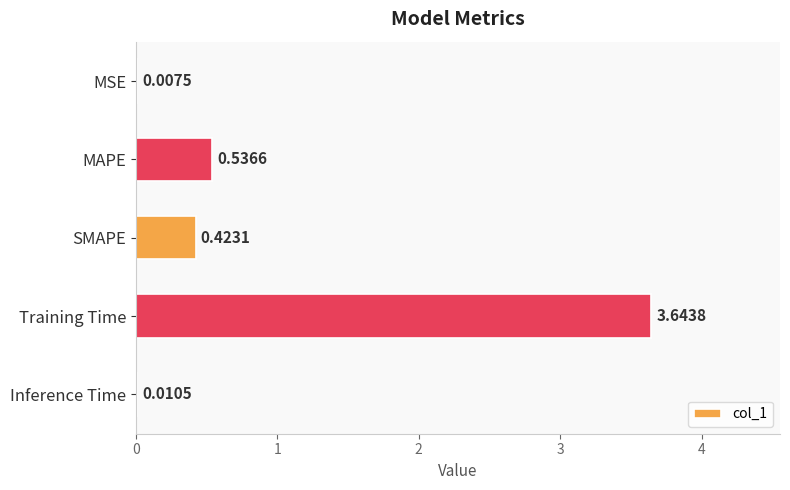

Where is the data nearest to the value 1?

MAPE